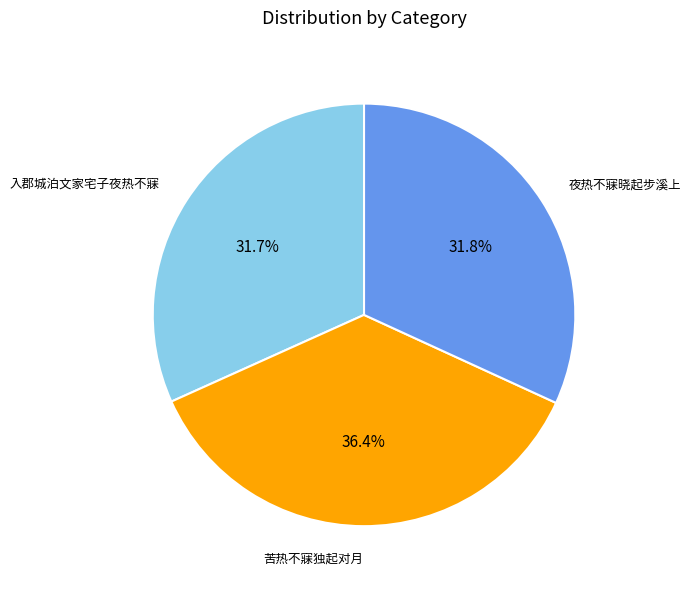

Is there any slice that represents more than half of the pie?

No